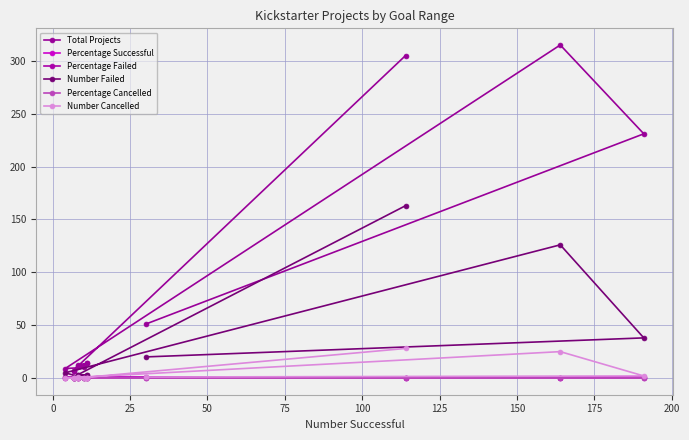

Read the Percentage Failed value at 200.

0.2